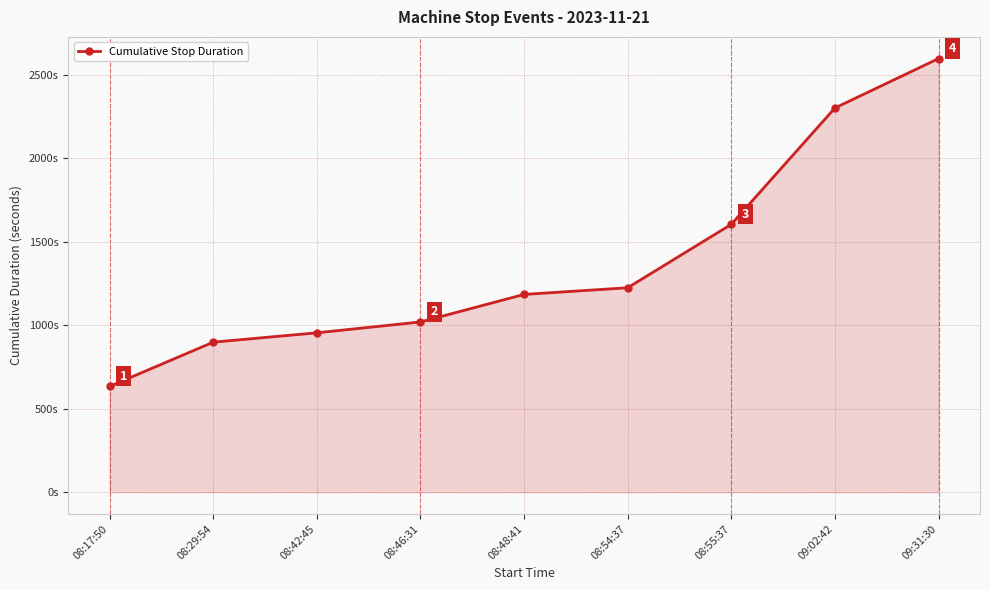

The value at 08:46:31 is 1020. True or false?

True